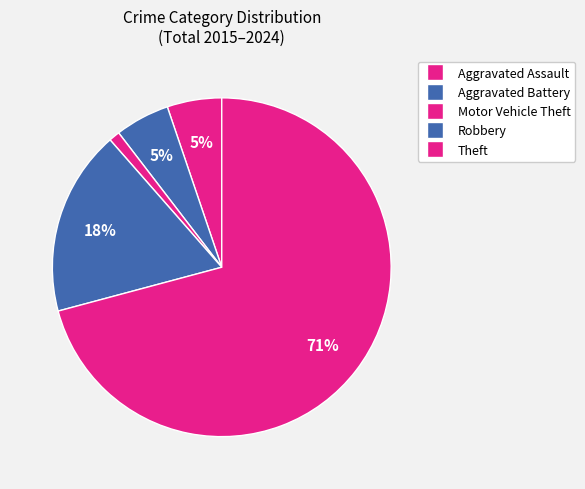

How many segments does this pie chart have?

5